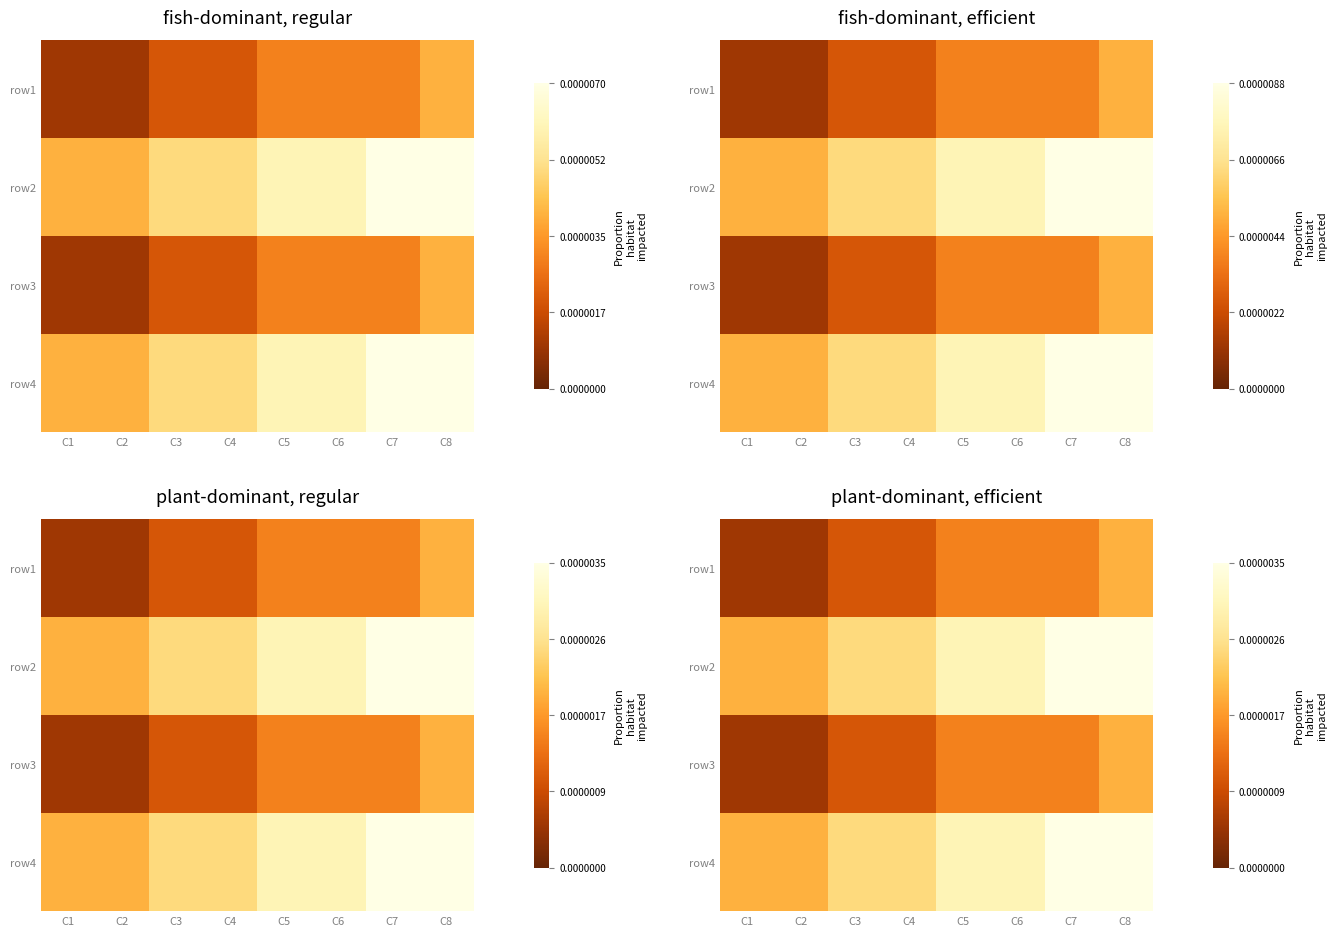

Count the row2 values in the range 0 to 1.

8